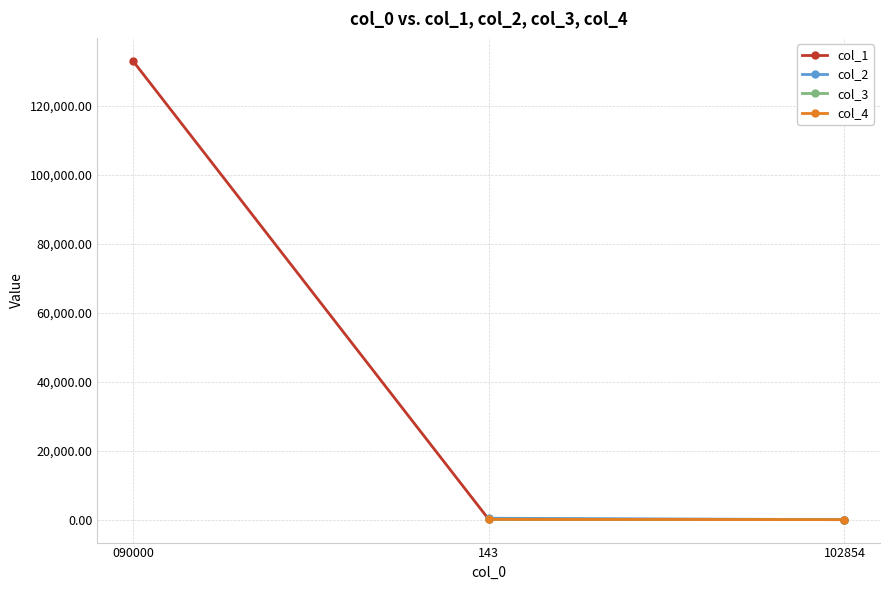

True or false: col_1 has a value of 0.8 at 102854.

True